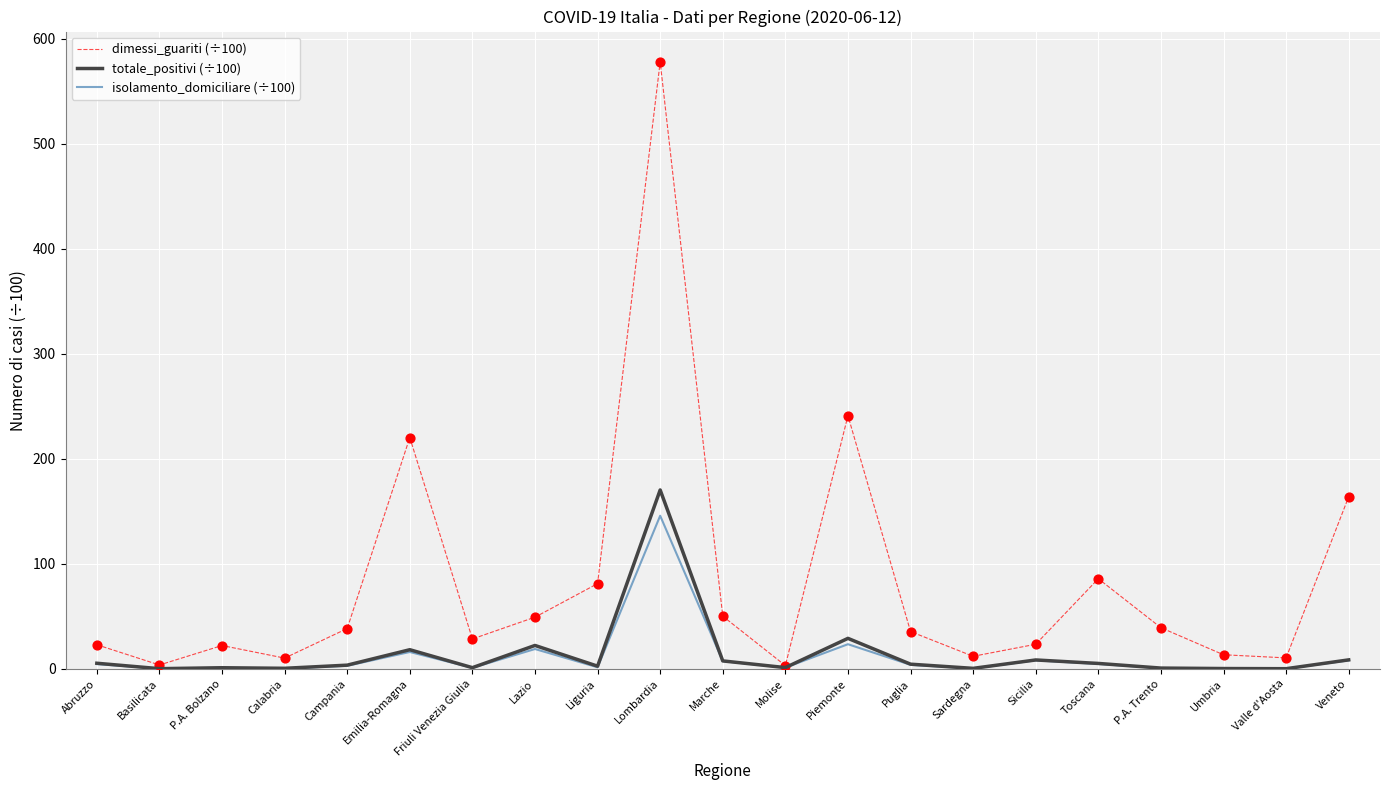

At which category is the sum across all series the highest?

Lombardia